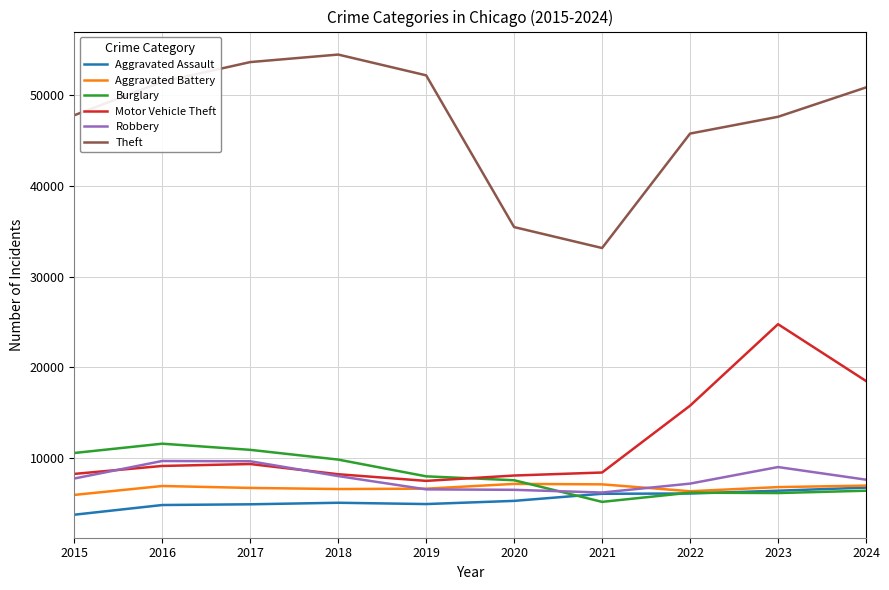

What is the sum of all Burglary values?

82660